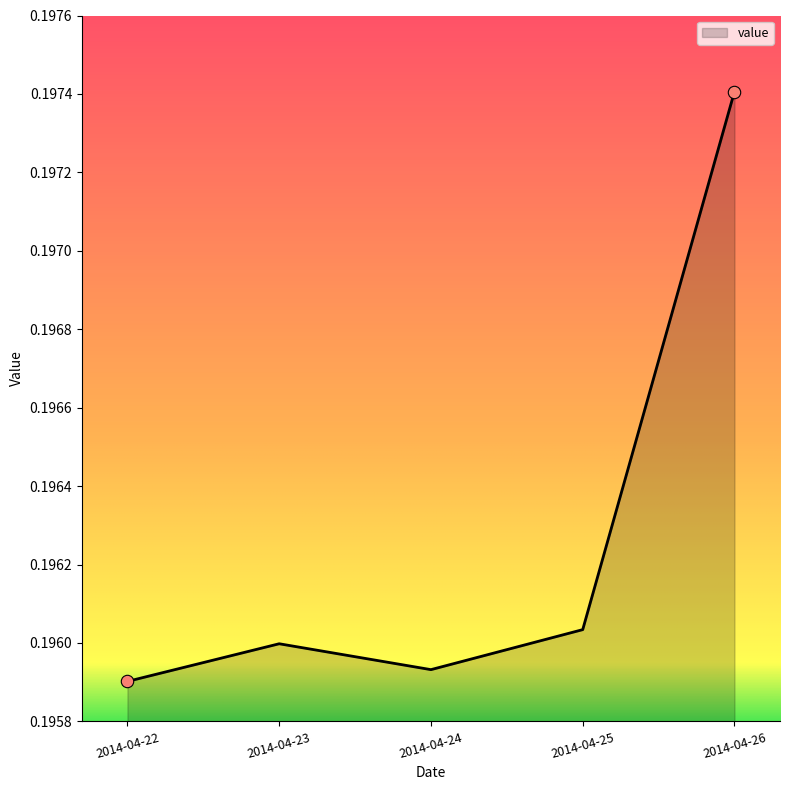

Which has a higher value, 2014-04-23 or 2014-04-24?

2014-04-23